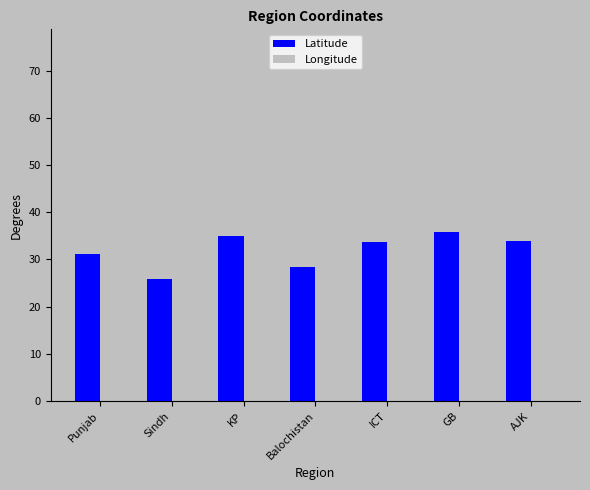

Rank the series by their average value, from highest to lowest.

Longitude, Latitude